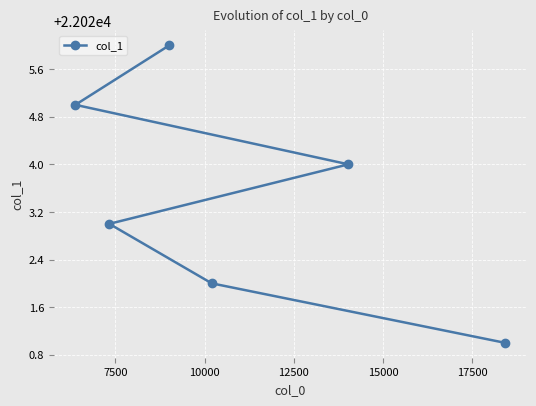

What is the greatest value displayed?

22026